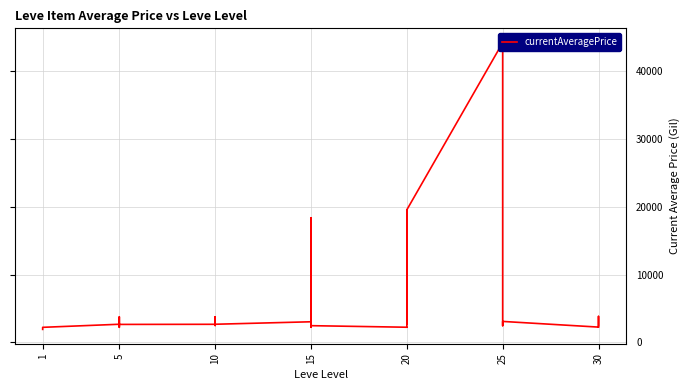

Reading left to right, extract all data points from this chart.

1923.8	2226.0	2680.0	2662.0	3767.0	2230.0	2656.0	2673.0	2496.0	3775.0	3550.0	2680.0	3045.0	2497.0	2236.0	18363.0	2471.0	2241.0	2239.0	19534.0	3557.0	2712.0	19533.0	44147.0	3352.0	2753.0	2473.0	3068.0	3096.0	2260.0	2257.0	3833.0	2501.0